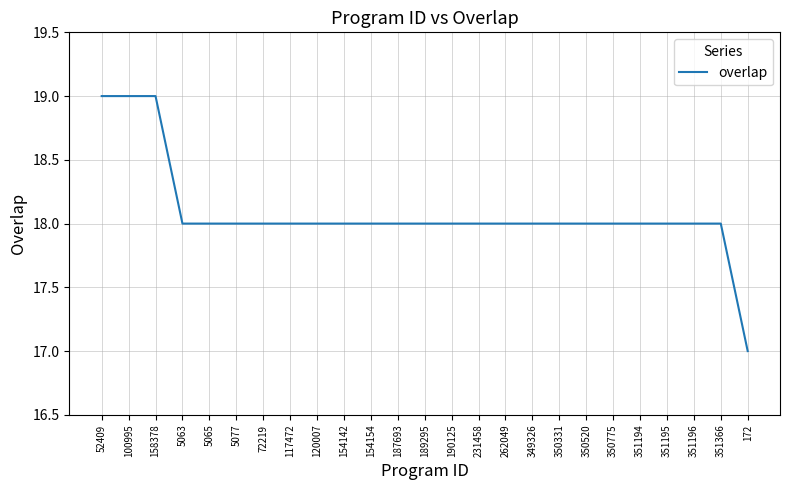

At which label does the data first exceed 18?

52409